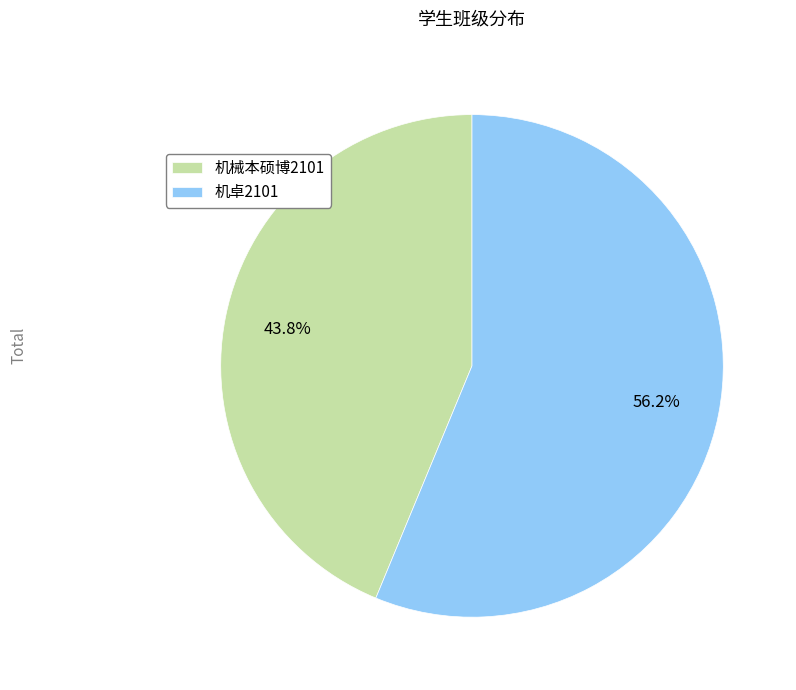

To the nearest percent, what portion does 机械本硕博2101 represent?

44%